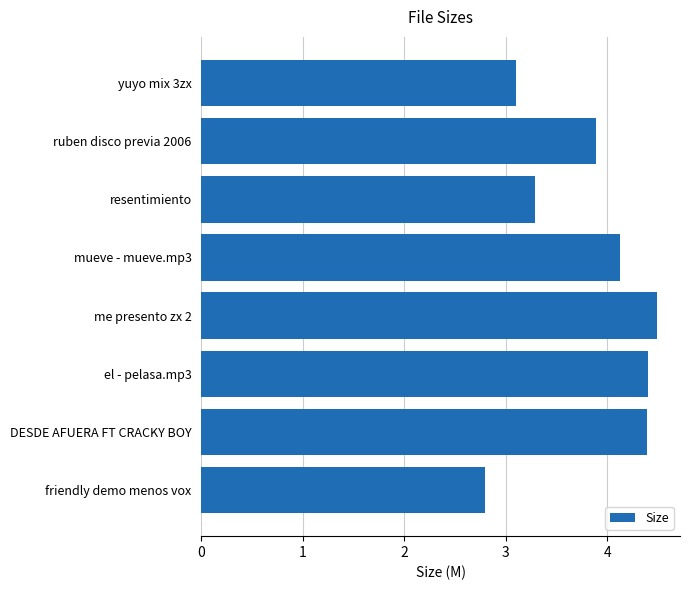

Does the chart contain stacked bars?

No